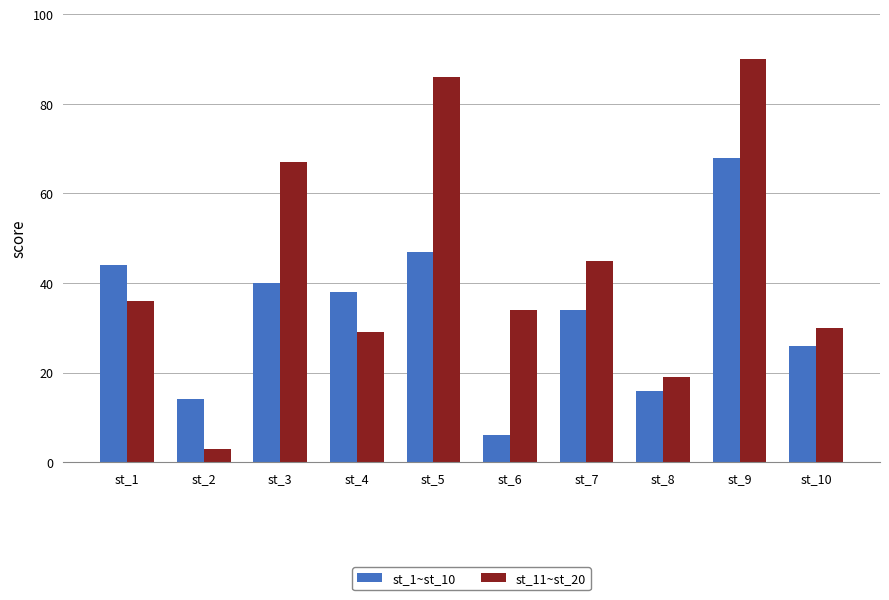

What is the smallest value displayed?

3